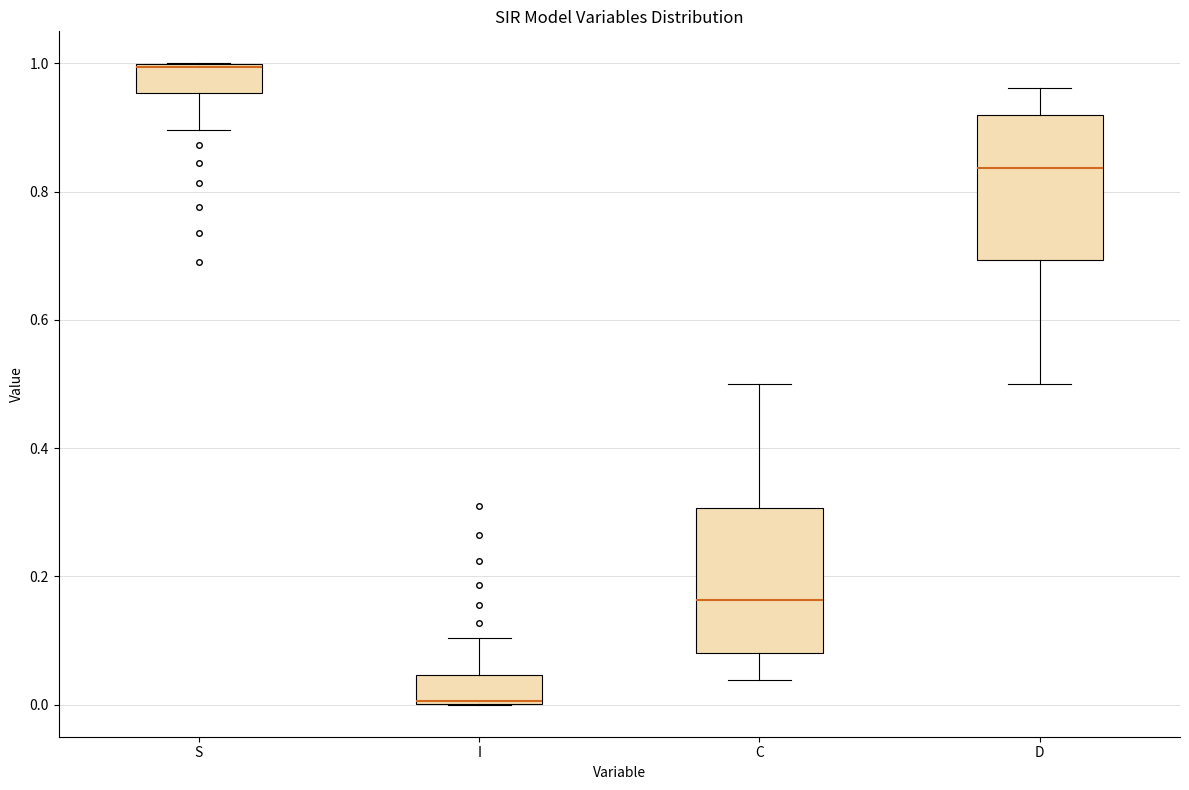

Reading left to right, read every box against the y-axis: the position of its median line, the range the box covers, and the ends of its whiskers. The values are not printed on the chart, so give them approximately, as read against the axis.

S: median 1.00, box 0.96 to 1.00, whiskers 0.90 to 1.00
I: median 0.00, box 0.00 to 0.04, whiskers 0.00 to 0.10
C: median 0.16, box 0.08 to 0.30, whiskers 0.04 to 0.50
D: median 0.84, box 0.70 to 0.92, whiskers 0.50 to 0.96